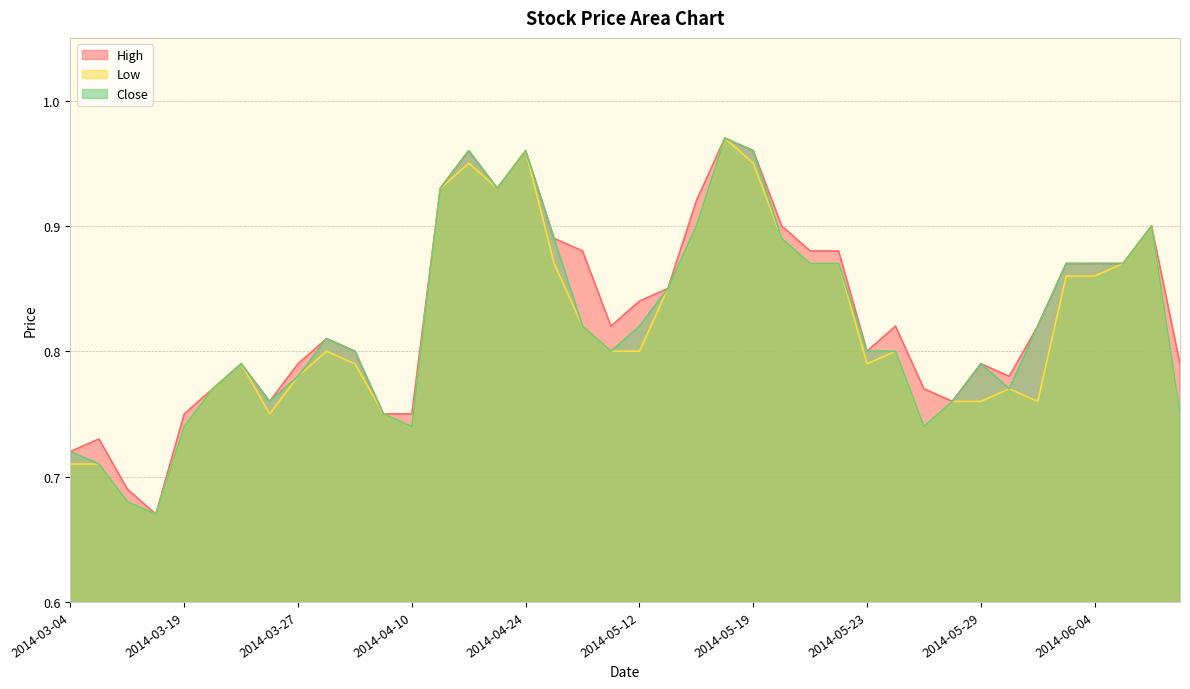

In High, how many points are lower than both neighbors (excluding endpoints)?

7